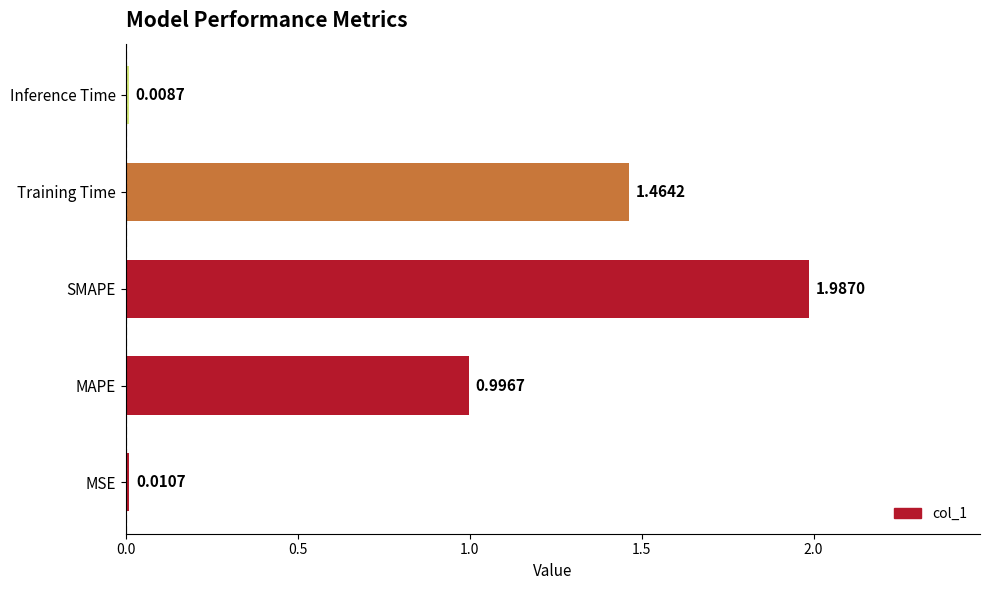

At which category does the chart reach its peak across all series?

SMAPE